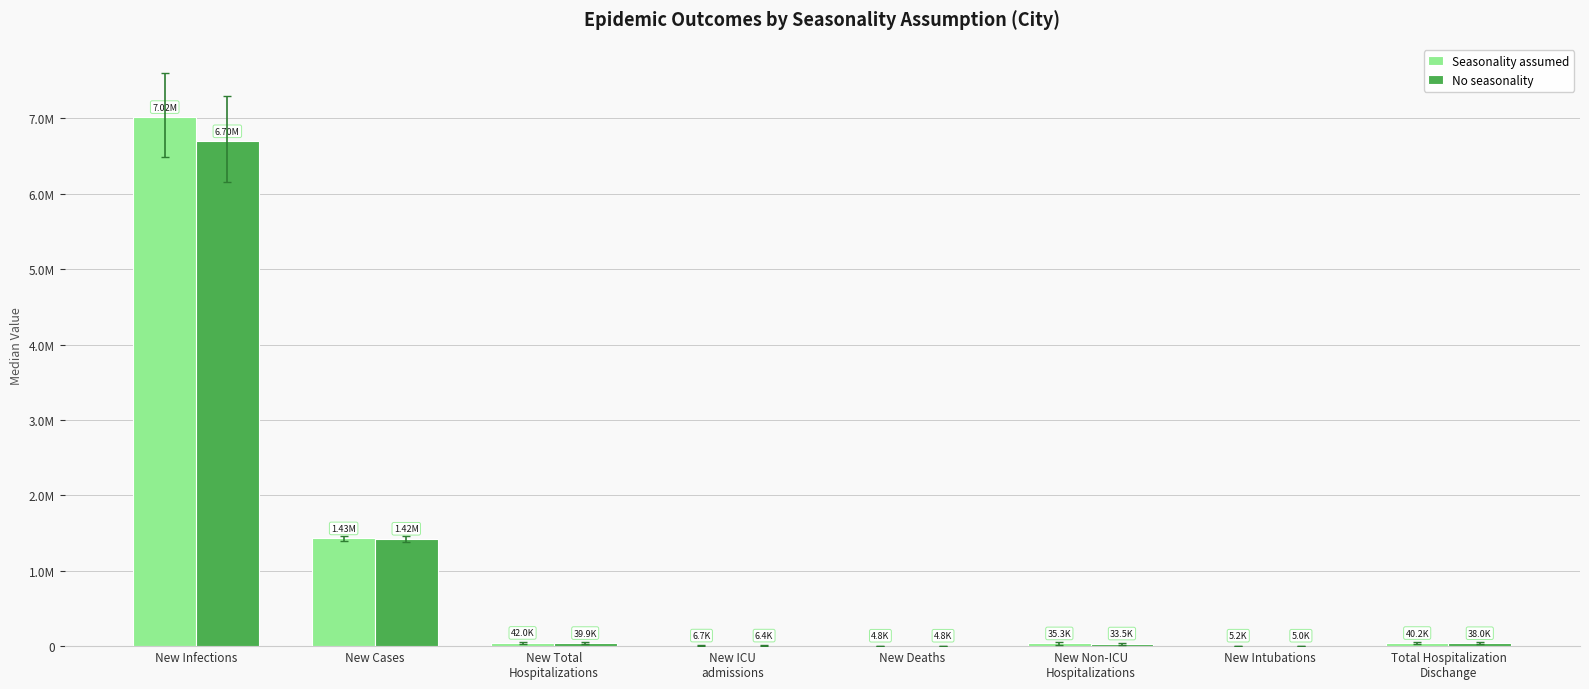

Does the chart contain stacked bars?

No